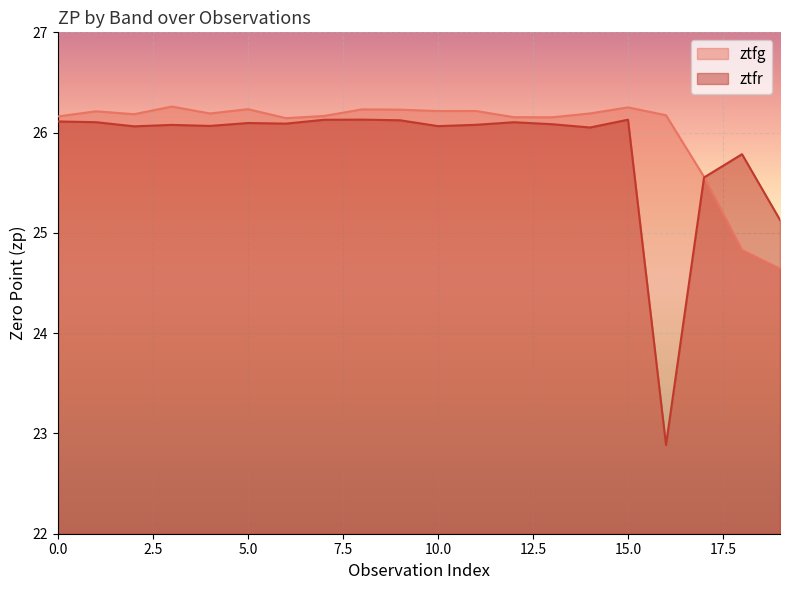

Is it true that ztfg equals 10.5 at 19?

False